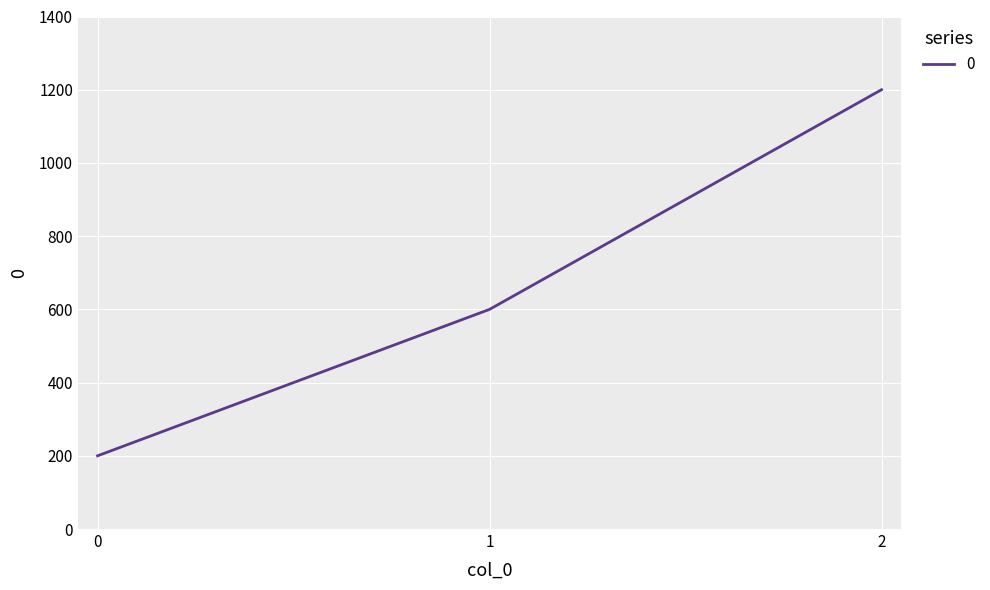

What is the maximum value shown in the chart?

1200